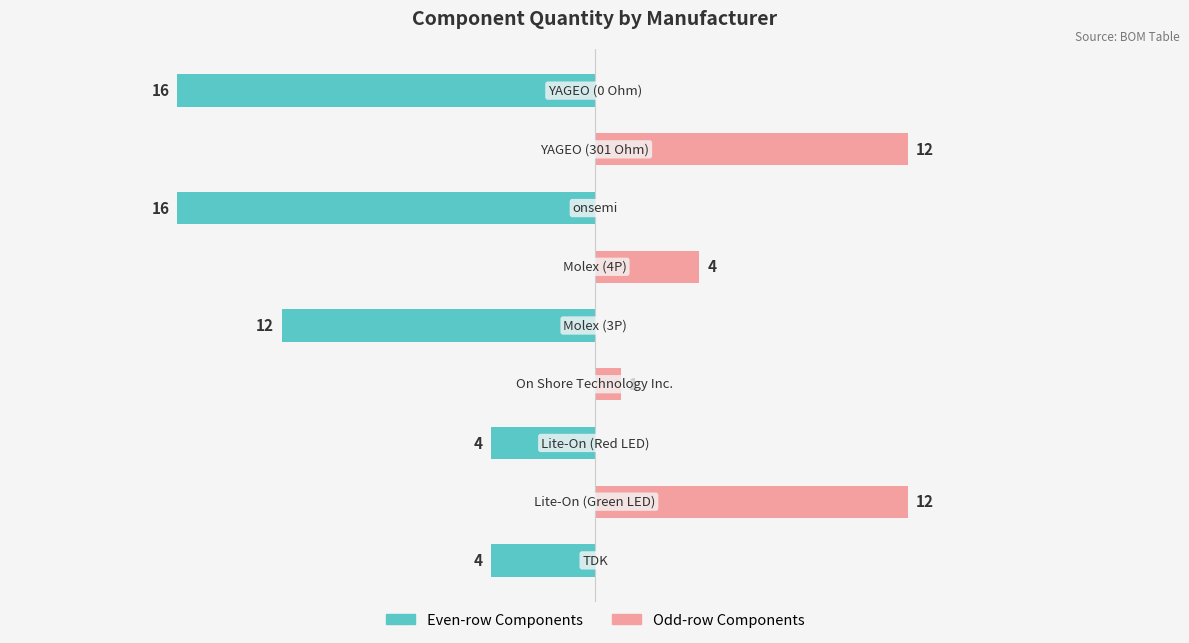

True or false: Secondary (odd rows) has a value of 7 at 7.

False